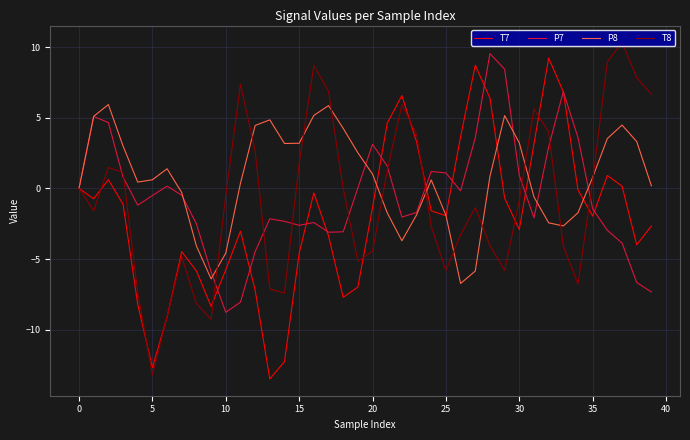

Which series has the largest total across all categories?

P8